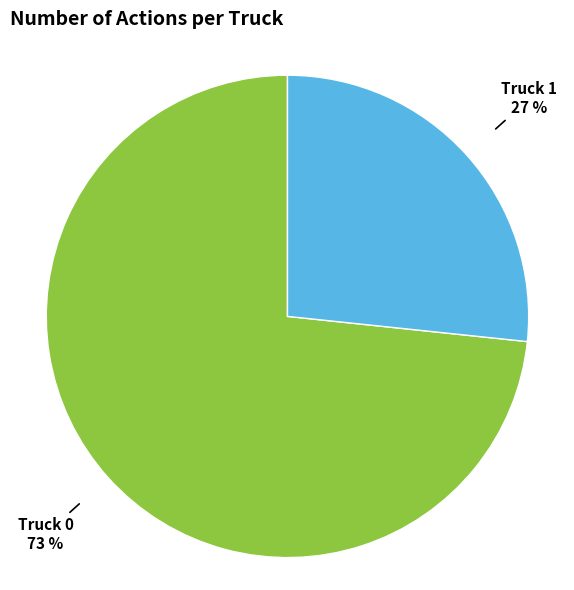

Is the sum of Truck 0 and Truck 1 greater than half?

Yes